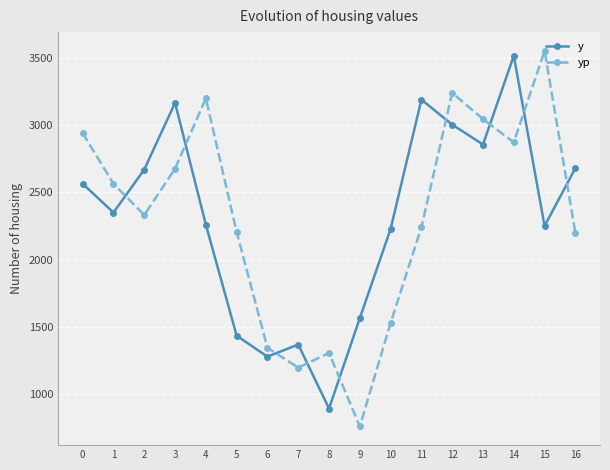

What is the value of the yp point at the 16th from the left?

3552.5